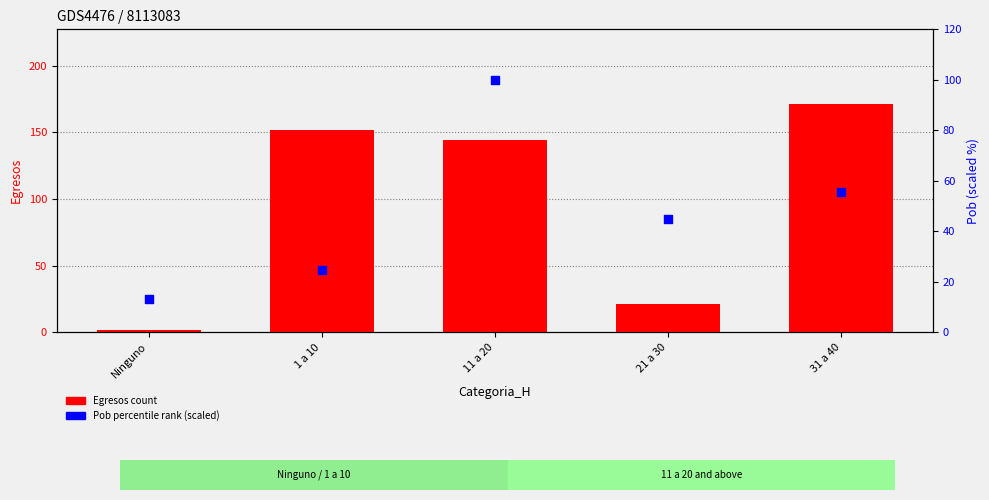

What are all the series names shown in the legend?

Egresos (count), Pob percentile rank